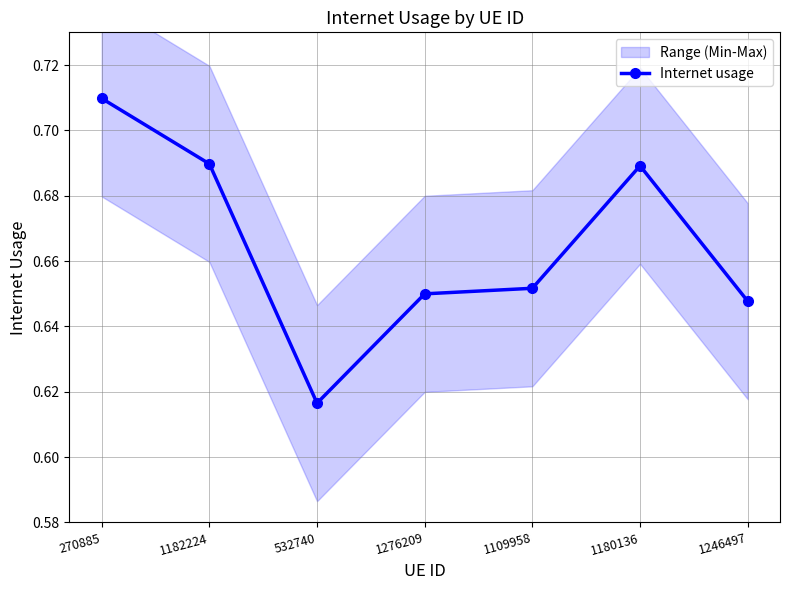

What is the label of the 6th point from the left?

1180136